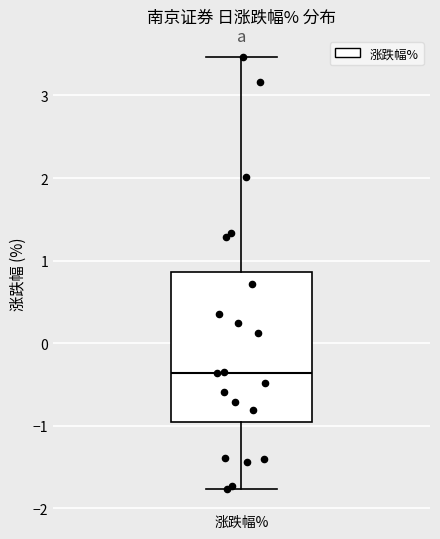

Where is the lower edge of the box for 涨跌幅% on the y-axis? The values are not printed on the chart, so give them approximately, as read against the axis.

-1.0